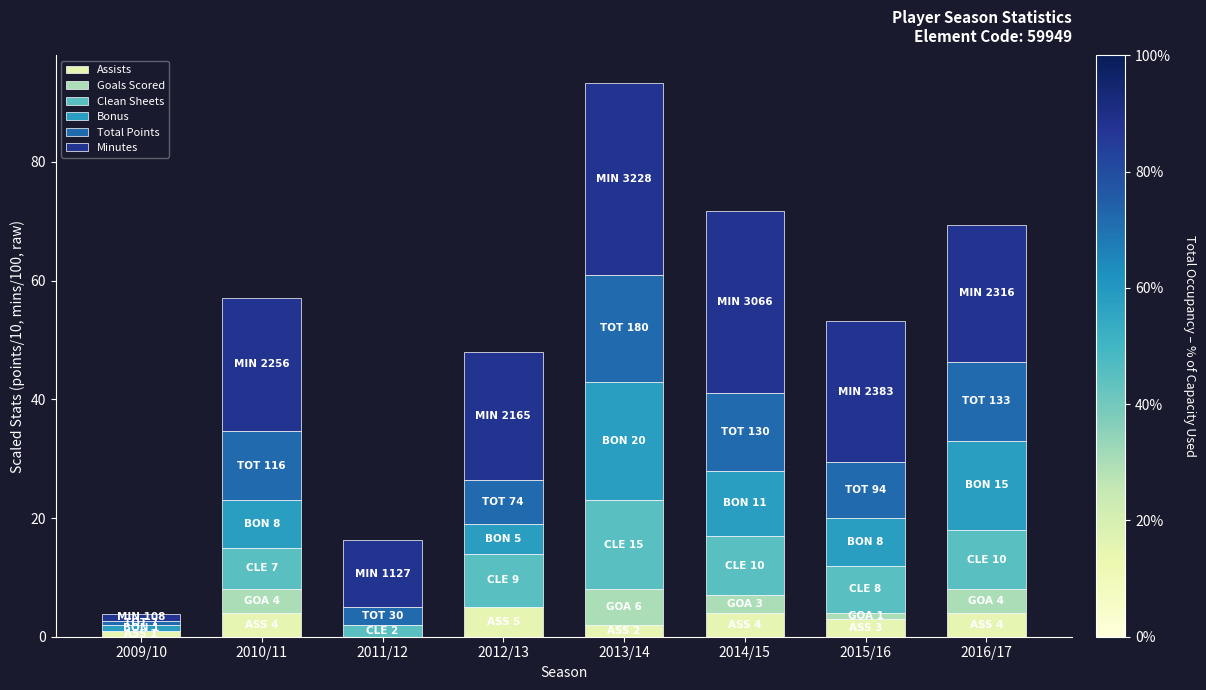

At which category is the sum across all series the highest?

2013/14